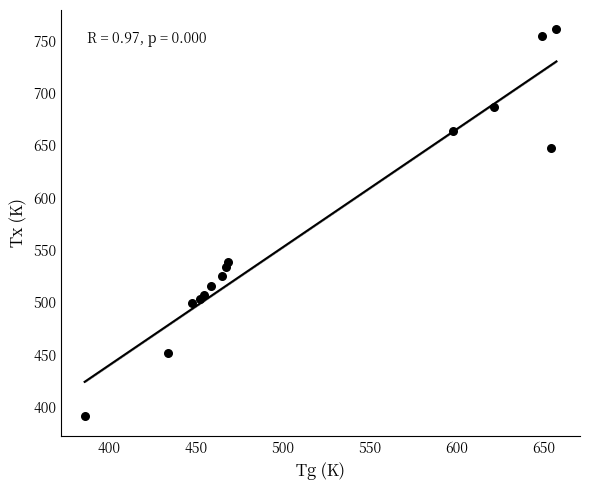

What Y value in the scatter plot is closest to 576?

538.4